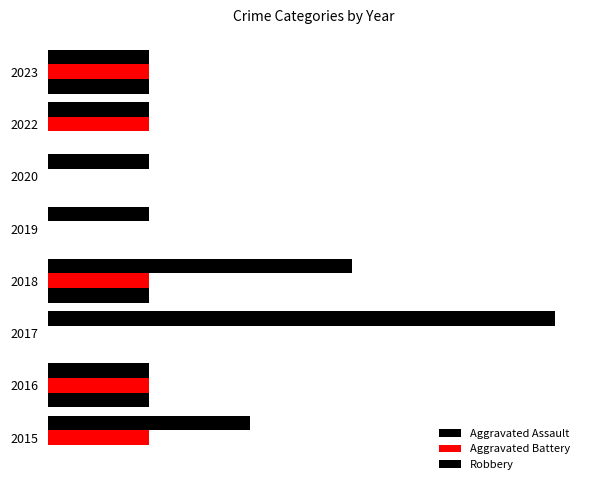

Reading right to left, extract all data points from this chart.

Aggravated Assault: 1	0	0	0	1	0	1	0
Aggravated Battery: 1	1	0	0	1	0	1	1
Robbery: 1	1	1	1	3	5	1	2